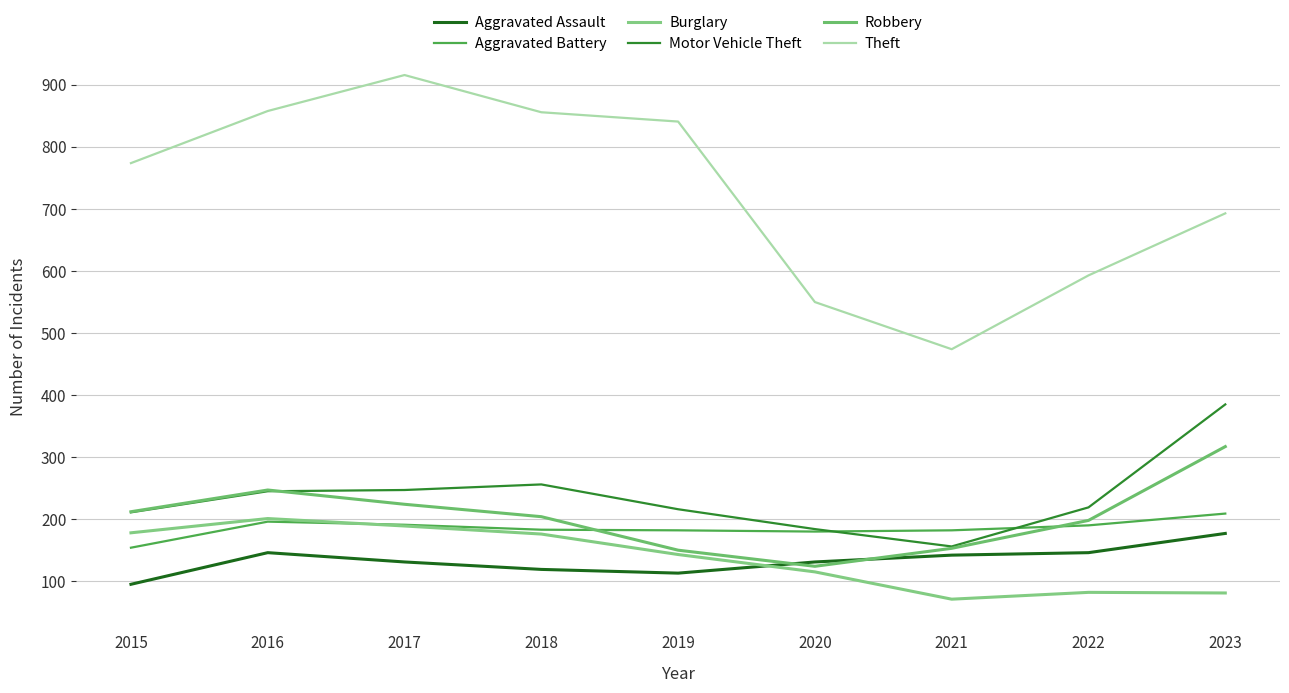

How many intersections are there between Burglary and Aggravated Battery?

1